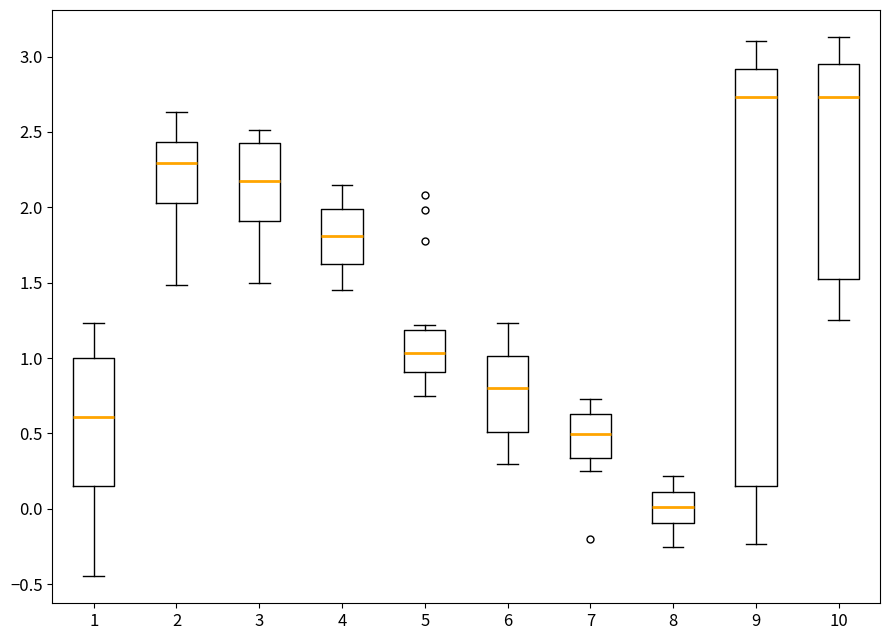

Reading left to right, transcribe this box plot: for each box, give where its median line is, the range the box spans, and where its two whiskers end, as read against the y-axis. The values are not printed on the chart, so give them approximately, as read against the axis.

1: median 0.60, box 0.15 to 1.00, whiskers -0.45 to 1.25
2: median 2.30, box 2.05 to 2.45, whiskers 1.50 to 2.65
3: median 2.20, box 1.90 to 2.45, whiskers 1.50 to 2.50
4: median 1.80, box 1.65 to 2.00, whiskers 1.45 to 2.15
5: median 1.05, box 0.90 to 1.20, whiskers 0.75 to 1.20 (just above the box's upper edge)
6: median 0.80, box 0.50 to 1.00, whiskers 0.30 to 1.25
7: median 0.50, box 0.35 to 0.65, whiskers 0.25 to 0.75
8: median 0.00, box -0.10 to 0.10, whiskers -0.25 to 0.20
9: median 2.75, box 0.15 to 2.90, whiskers -0.25 to 3.10
10: median 2.75, box 1.55 to 2.95, whiskers 1.25 to 3.15